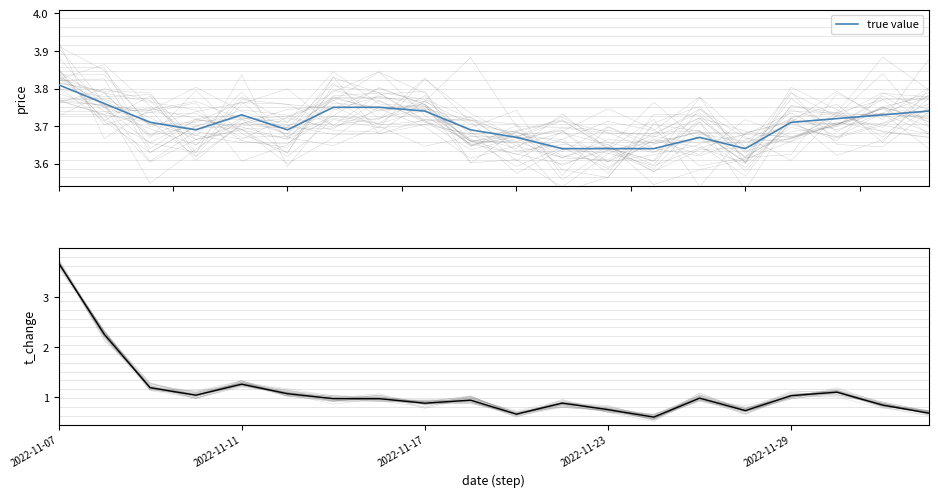

What is the minimum value shown in the chart?

0.6